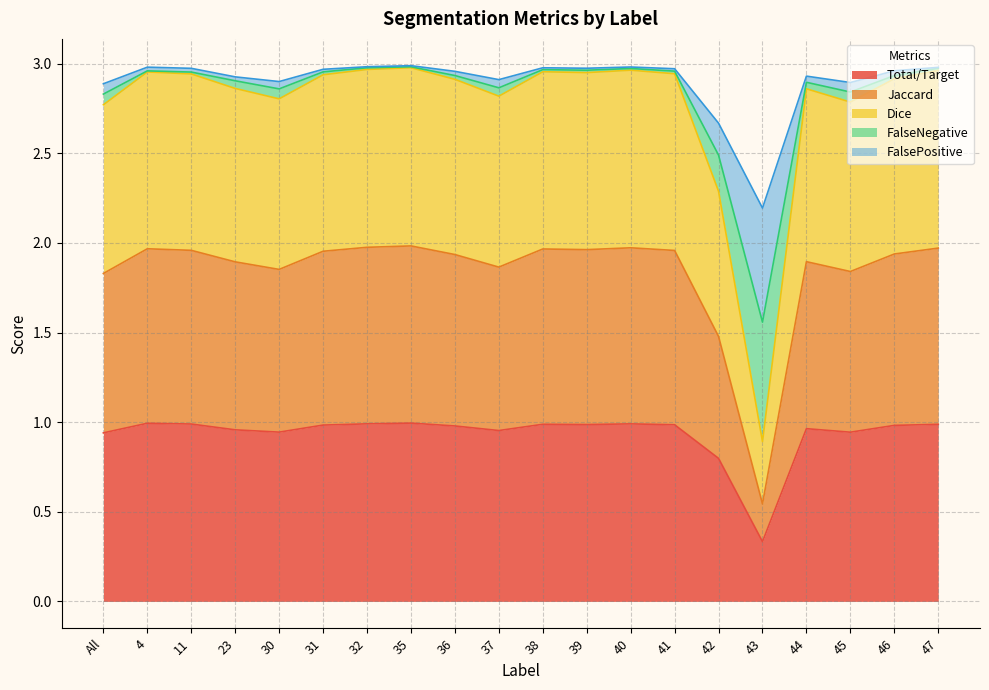

Does the chart display data point markers on the line(s)?

No